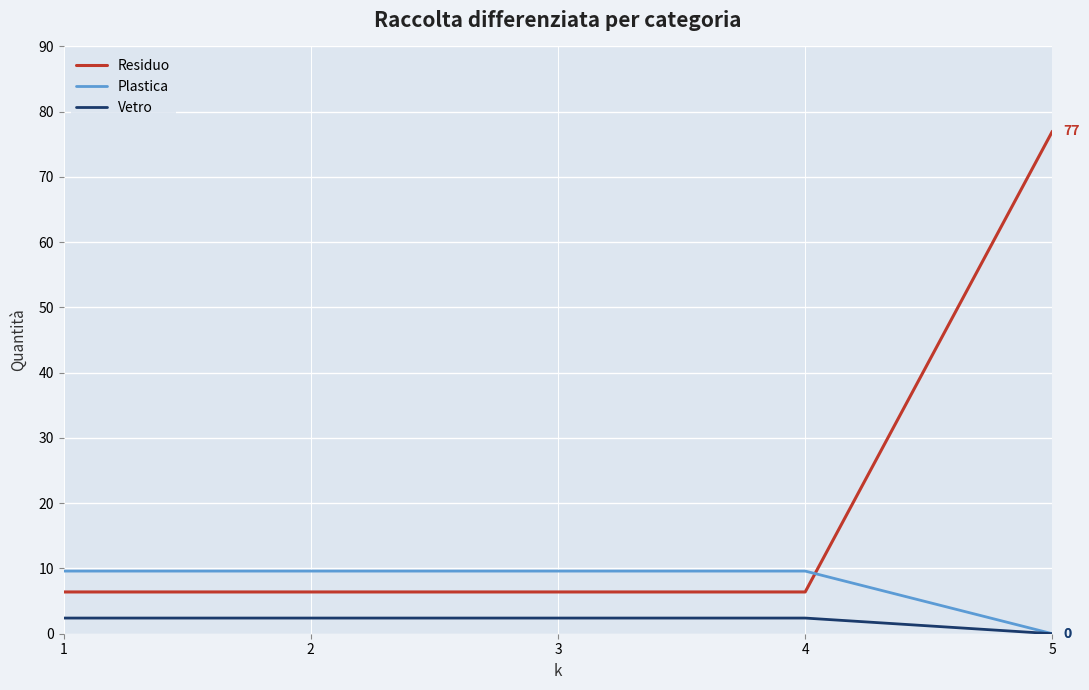

How many lines are shown in the chart?

3